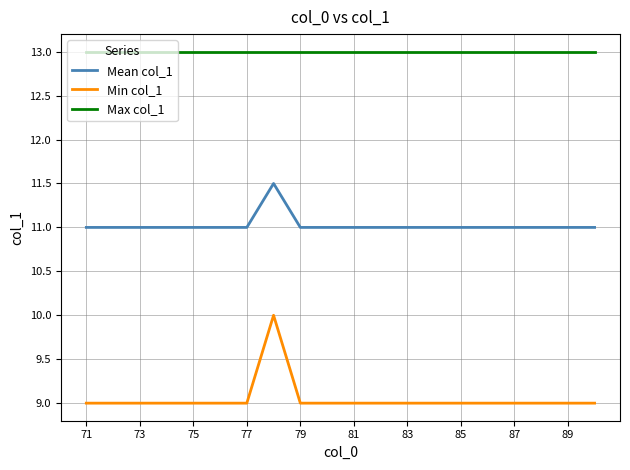

Which series has the largest total across all categories?

Max col_1